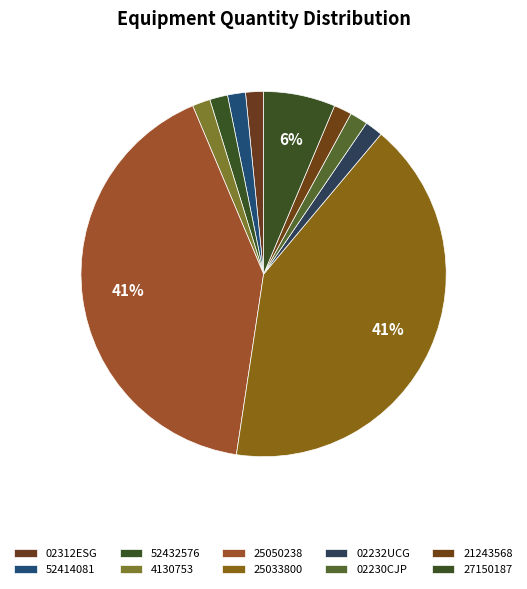

Count the number of slices in the pie.

10